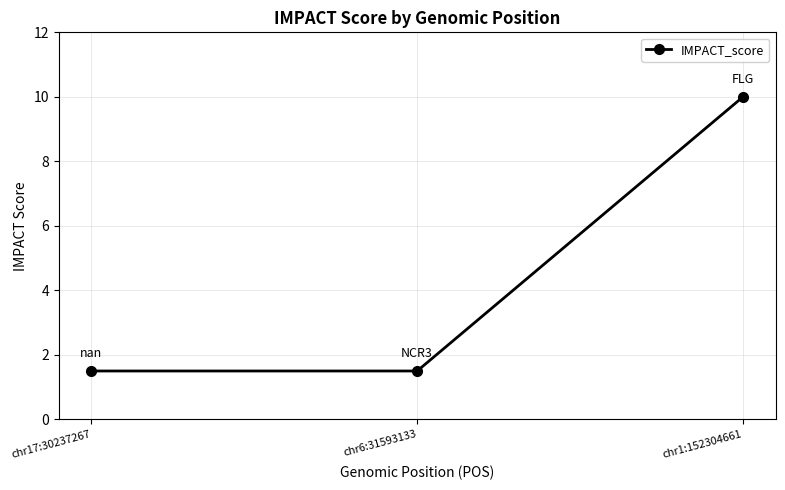

How many lines are shown in the chart?

1